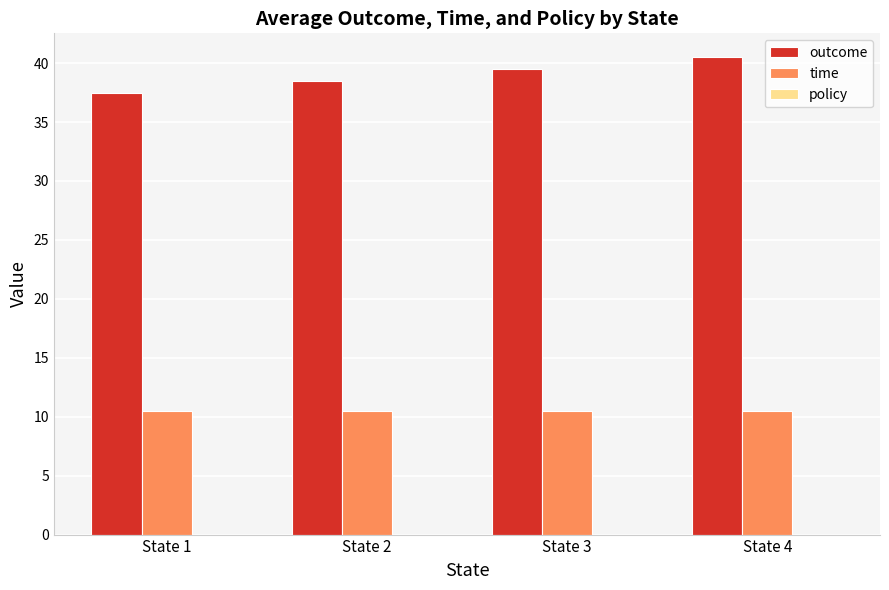

How many groups of bars are there?

4